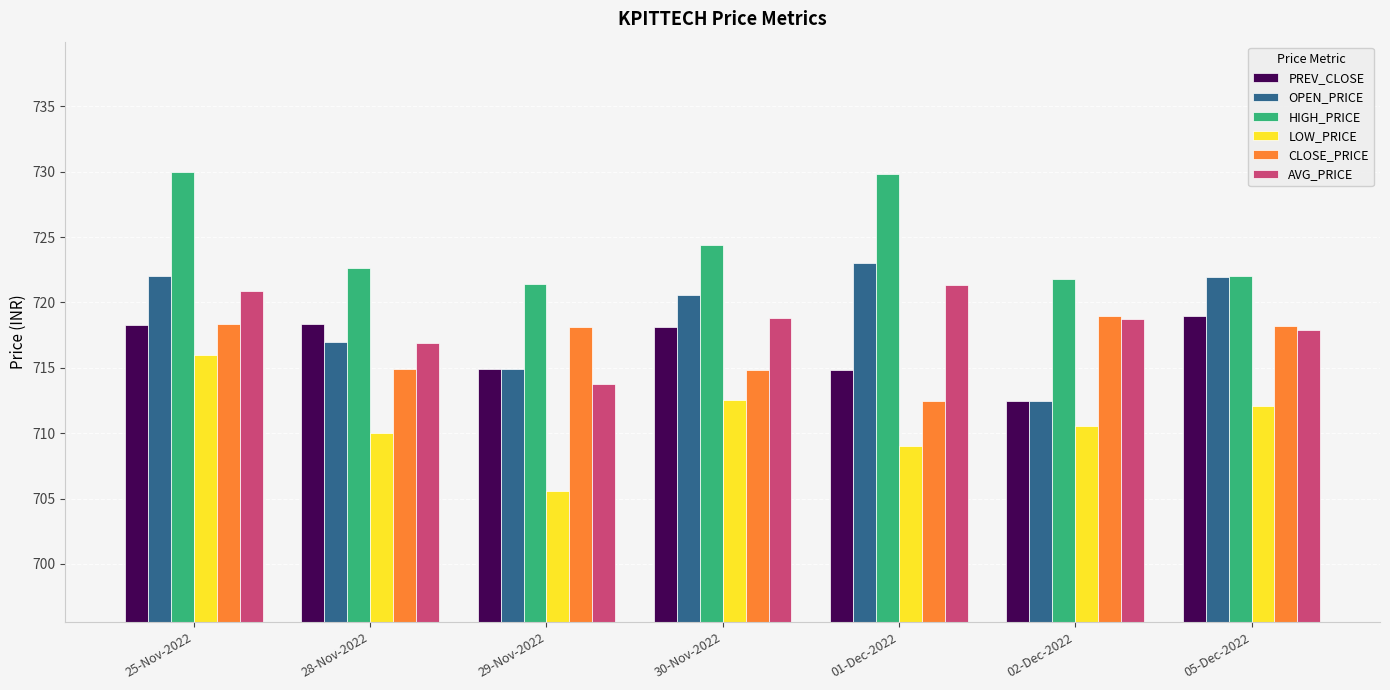

What are all the series names shown in the legend?

PREV_CLOSE, OPEN_PRICE, HIGH_PRICE, LOW_PRICE, CLOSE_PRICE, AVG_PRICE